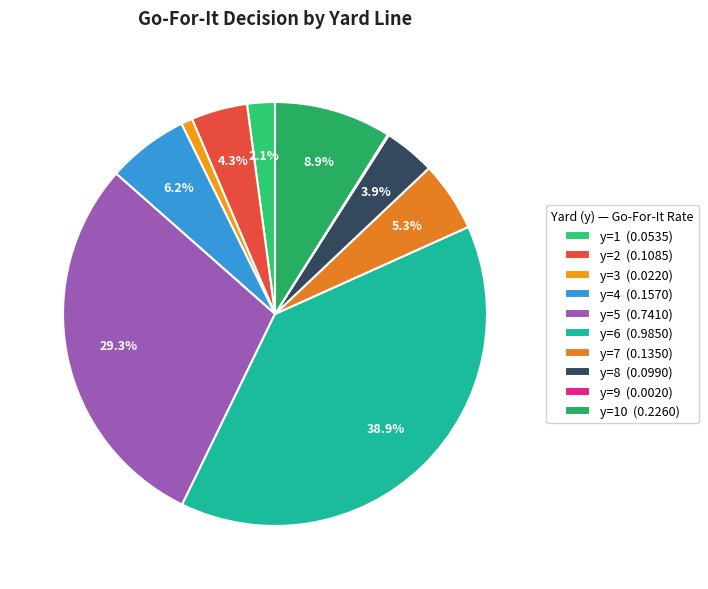

Is there any slice that represents more than half of the pie?

No